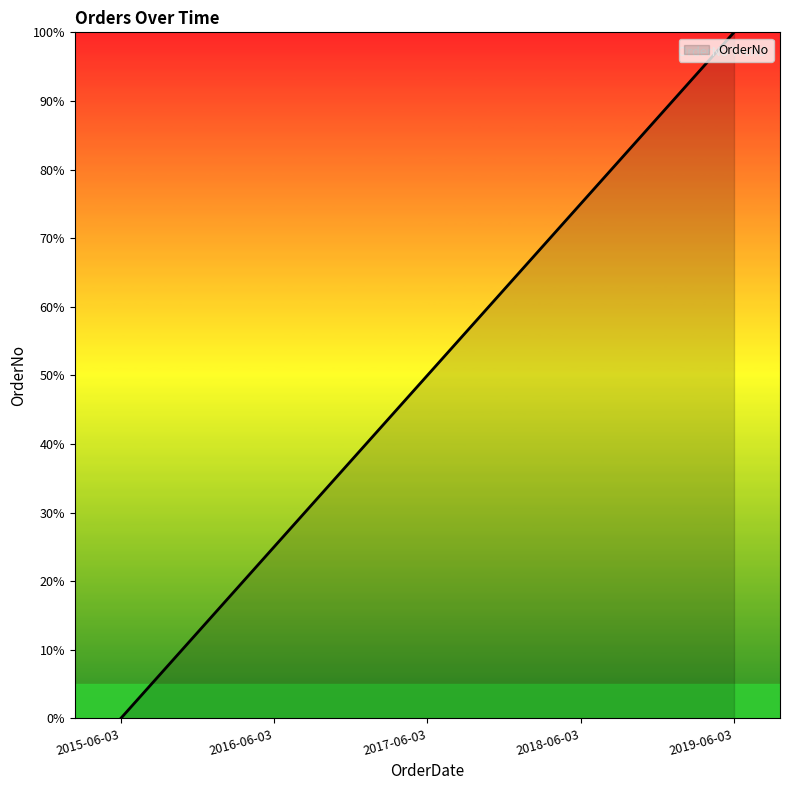

What is the sum of all values?

250